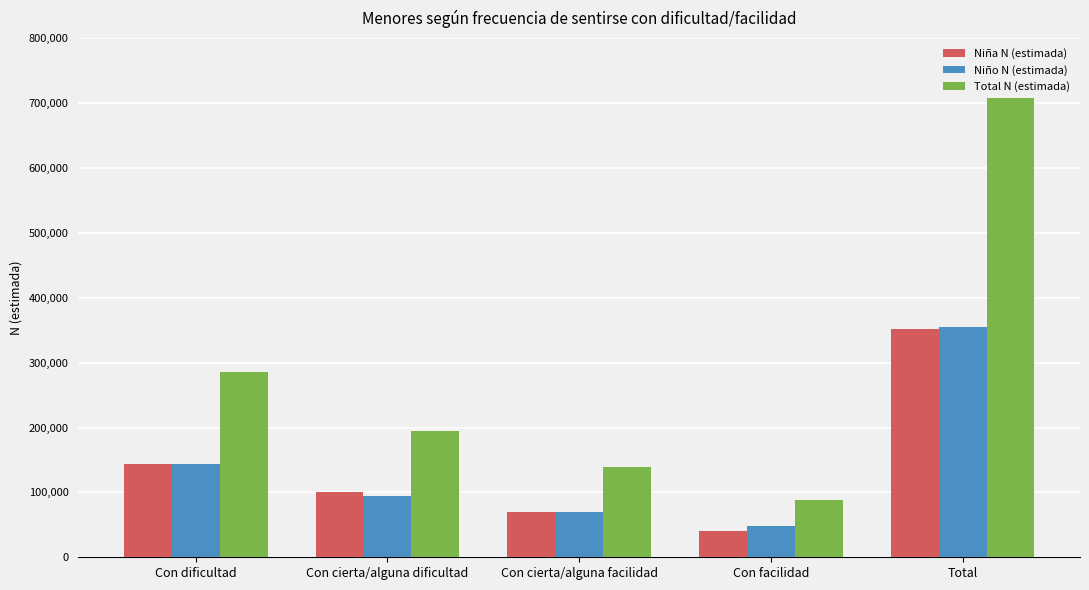

What is the value of the Niño N (estimada) bar at the 3rd from the left?

69943